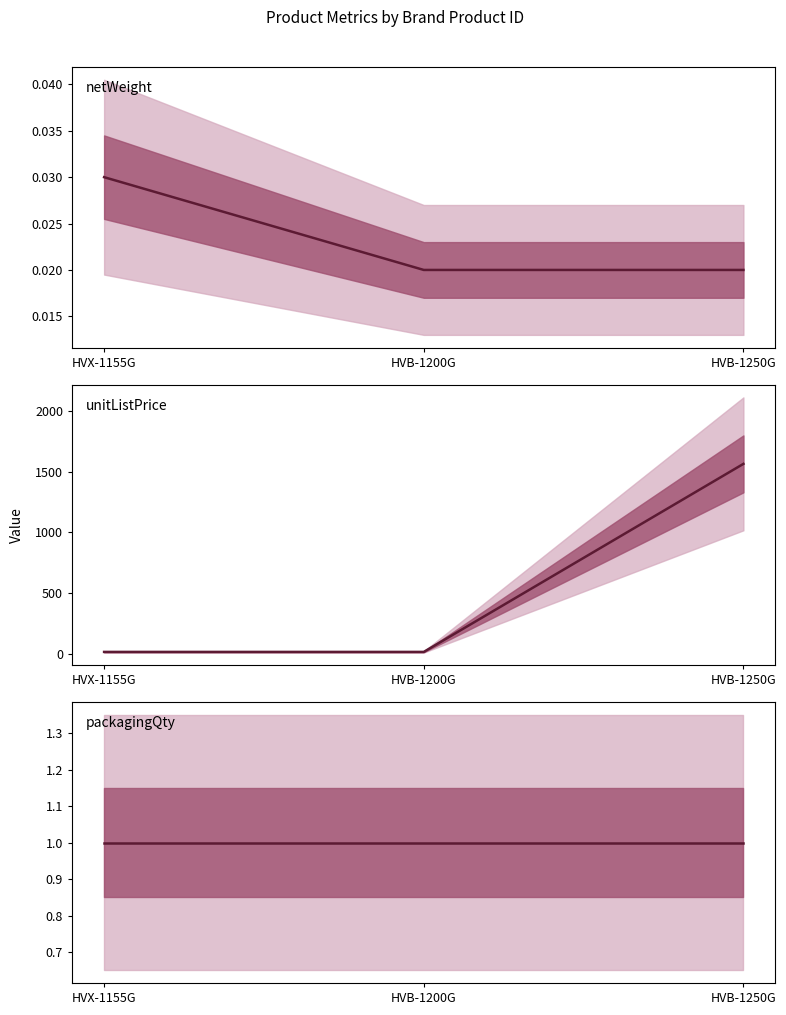

Rank the series by their maximum value, from lowest to highest.

netWeight, packagingQty, unitListPrice